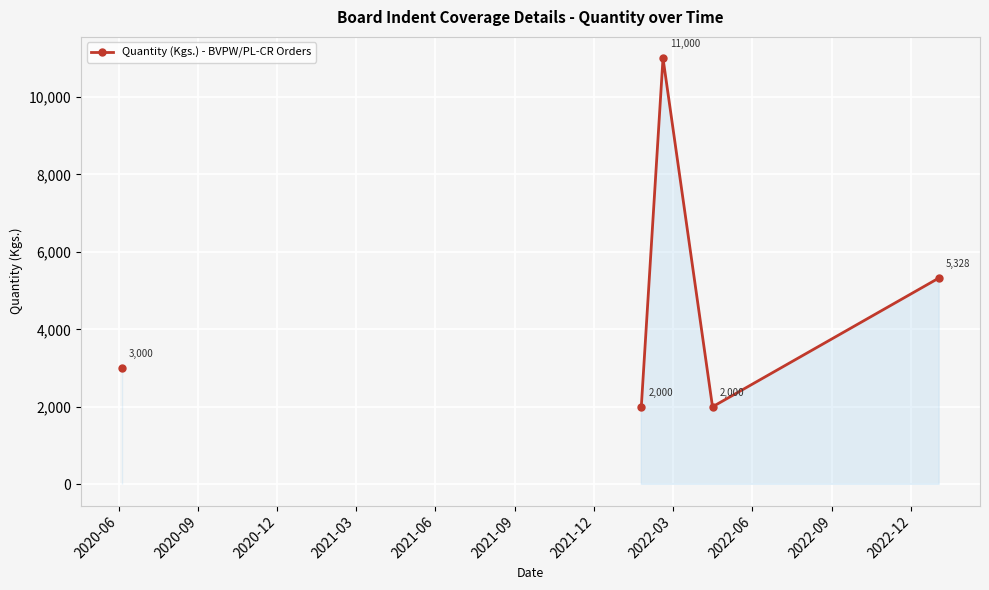

How many lines are shown in the chart?

1